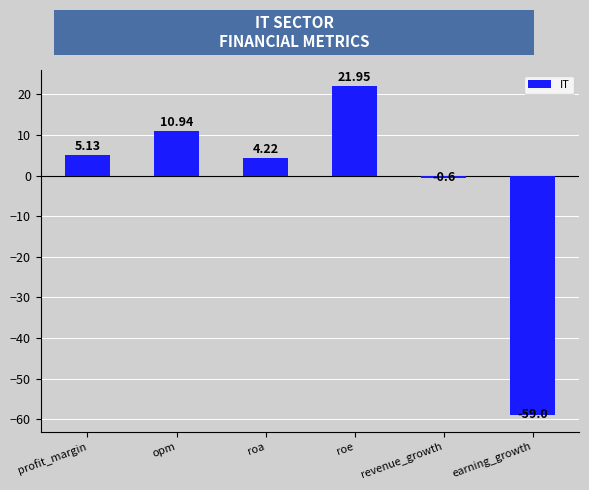

What is the change in value from roa to roe?

+17.7